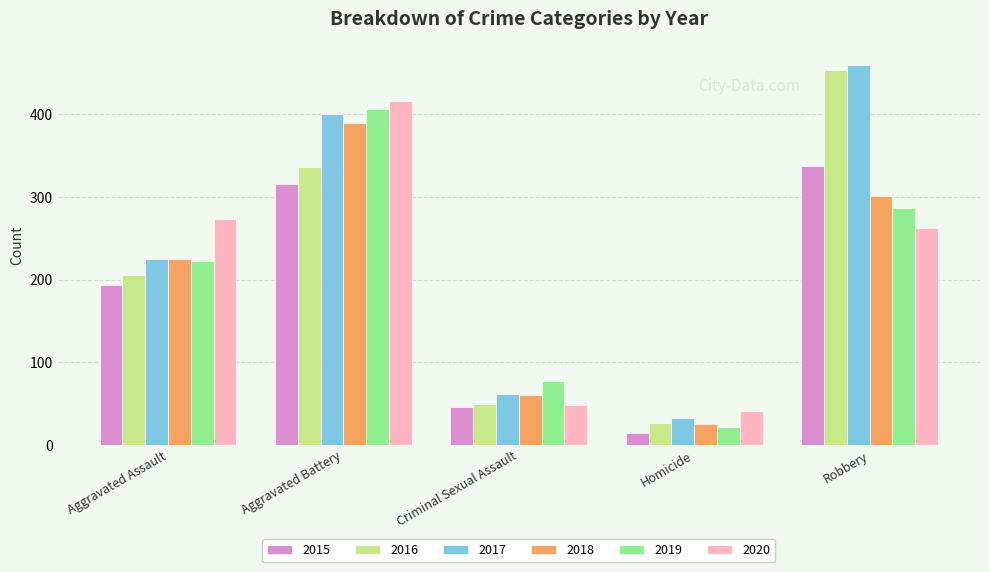

Reading right to left, extract all data points from this chart.

2015: Robbery=337	Homicide=15	Criminal Sexual Assault=46	Aggravated Battery=316	Aggravated Assault=194
2016: Robbery=454	Homicide=26	Criminal Sexual Assault=50	Aggravated Battery=336	Aggravated Assault=206
2017: Robbery=460	Homicide=33	Criminal Sexual Assault=62	Aggravated Battery=400	Aggravated Assault=225
2018: Robbery=301	Homicide=25	Criminal Sexual Assault=60	Aggravated Battery=389	Aggravated Assault=225
2019: Robbery=287	Homicide=22	Criminal Sexual Assault=77	Aggravated Battery=407	Aggravated Assault=223
2020: Robbery=263	Homicide=41	Criminal Sexual Assault=48	Aggravated Battery=416	Aggravated Assault=273